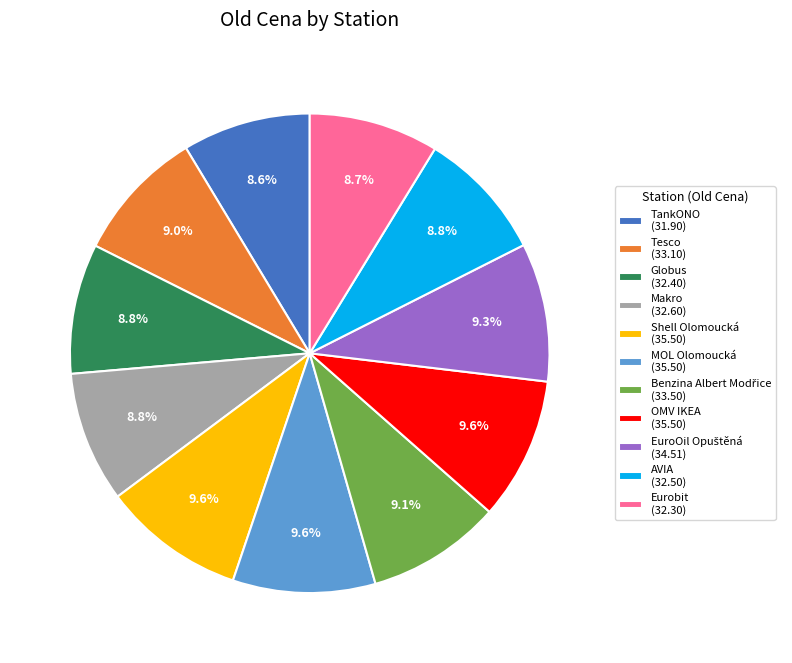

Is there any slice that represents more than half of the pie?

No